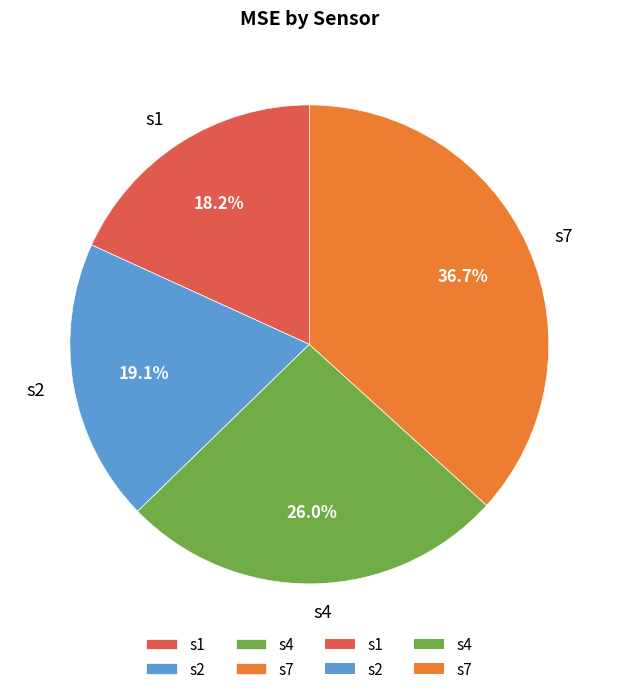

To the nearest percent, what is the combined percentage of s1 and s2?

37%